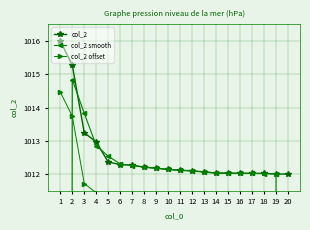

Between which two adjacent categories do col_2 smooth and col_2 first intersect?

2 and 3